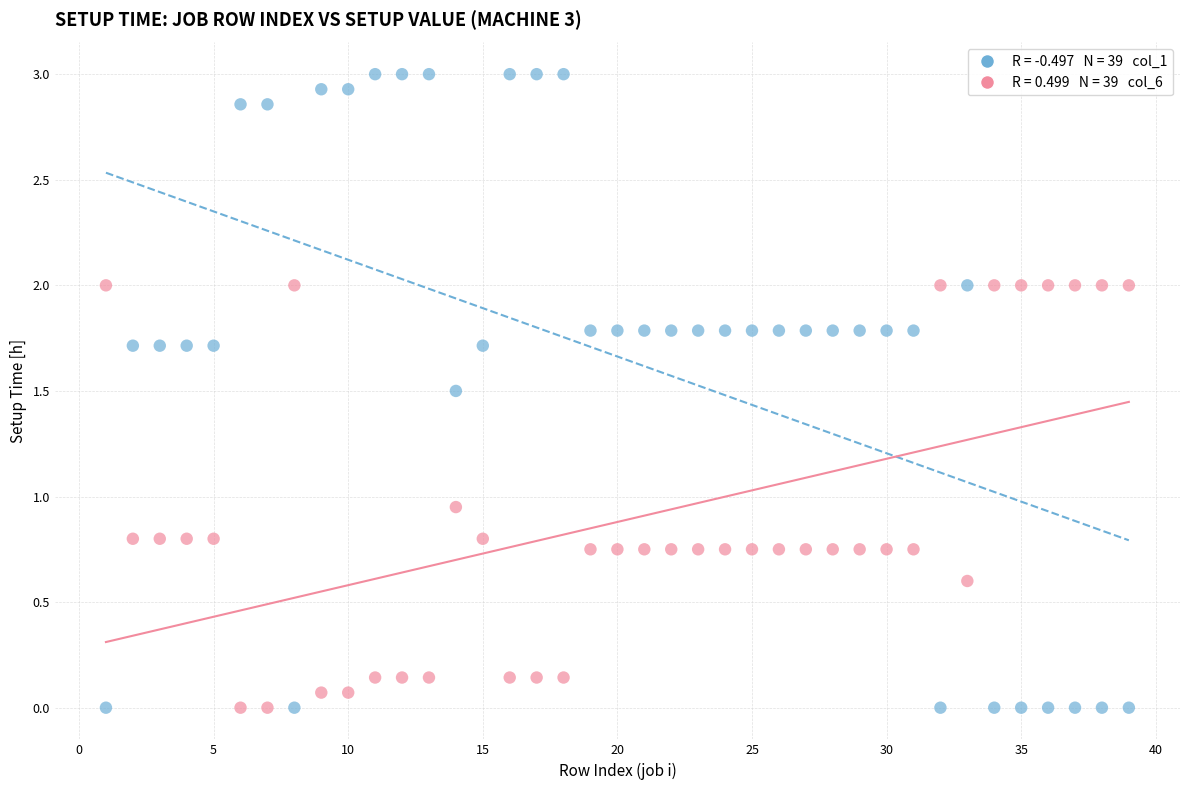

Across all data points, what is the range of X values (max minus min)?

38.0